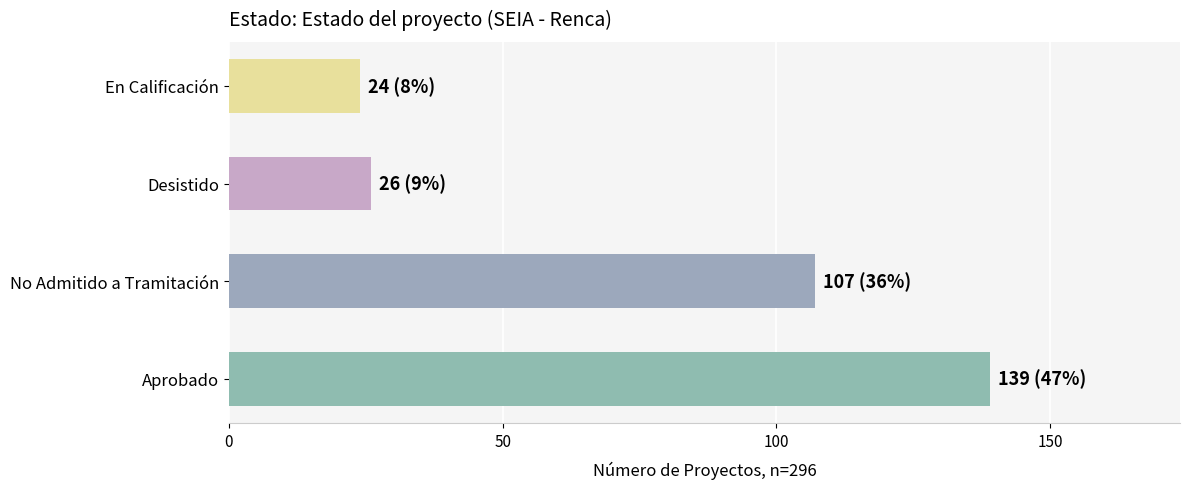

The value at Aprobado is 226. True or false?

False